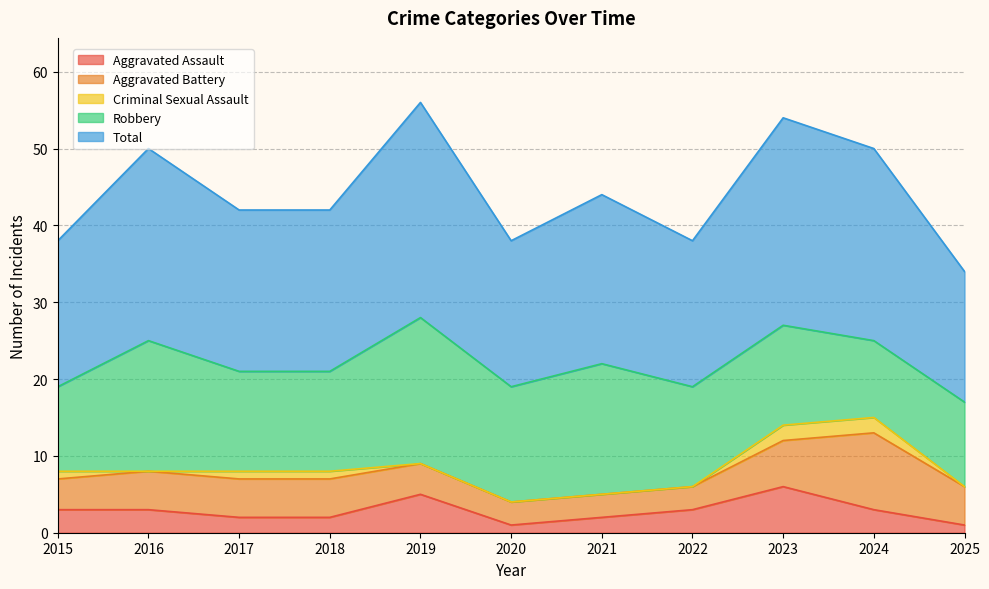

What is the value of the Robbery point at the 4th from the left?

13